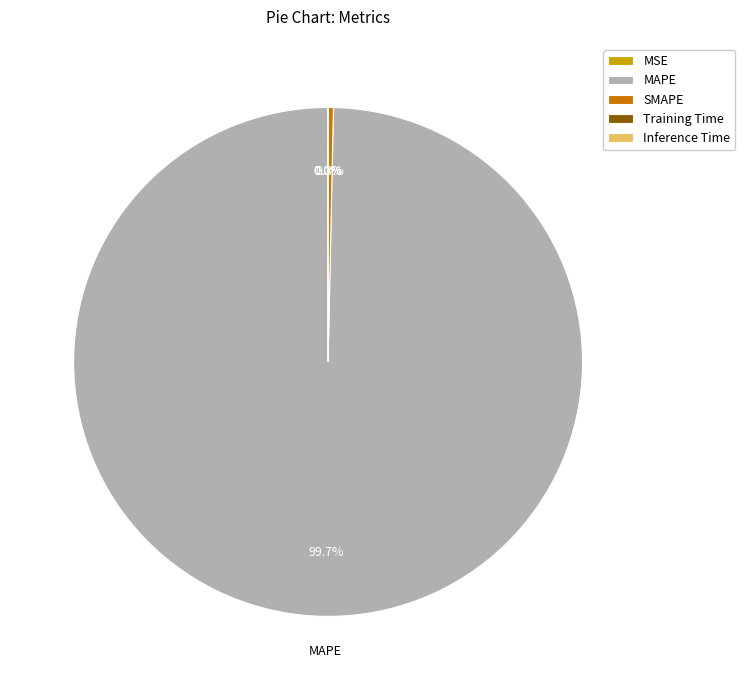

Do MAPE and Training Time together represent more than half of the pie?

Yes